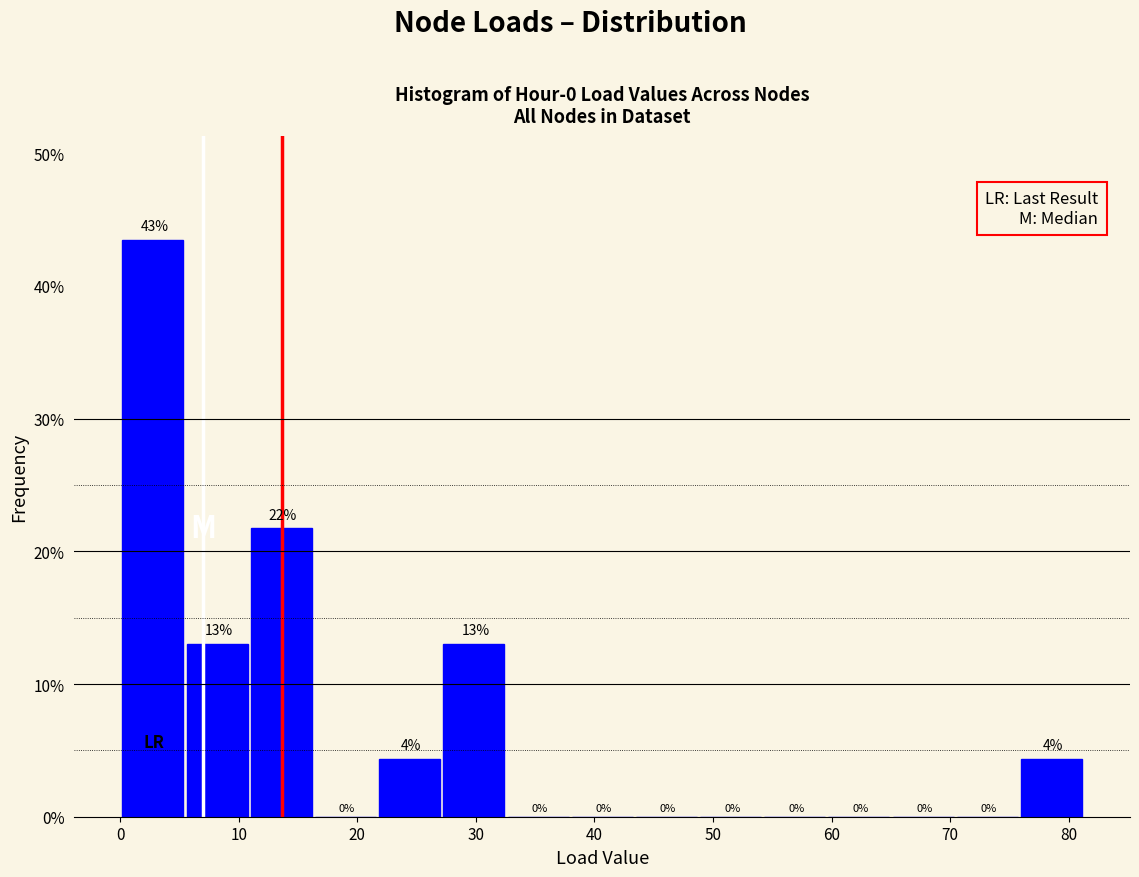

Over which range of the x-axis is the bar tallest?

0 to 6